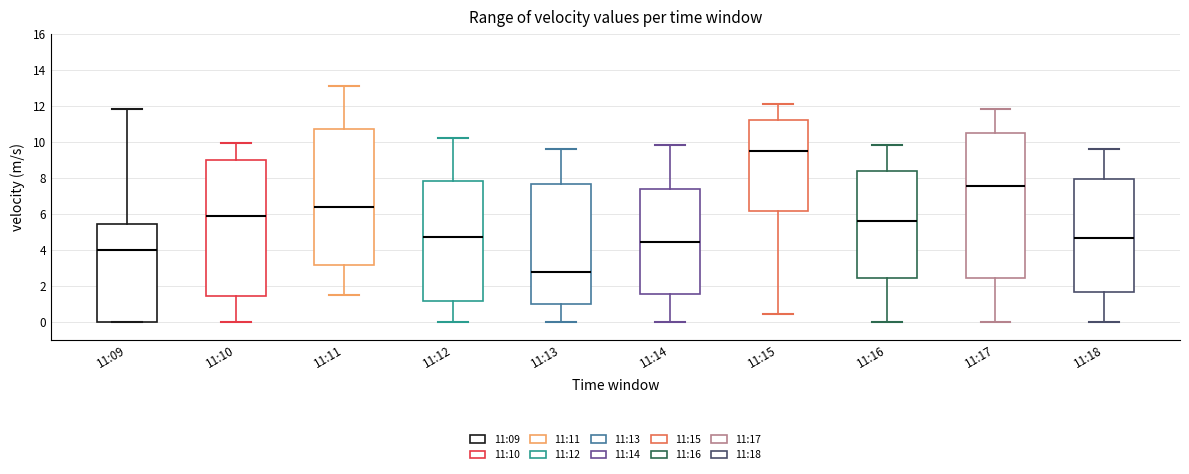

Which box has the lowest median line?

11:13